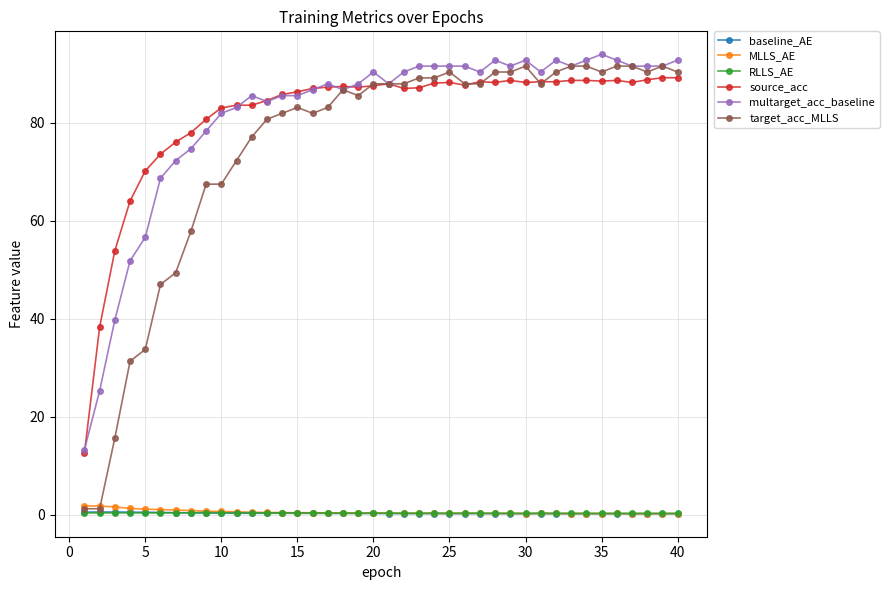

True or false: source_acc has more than 1 points higher than both neighbors.

True